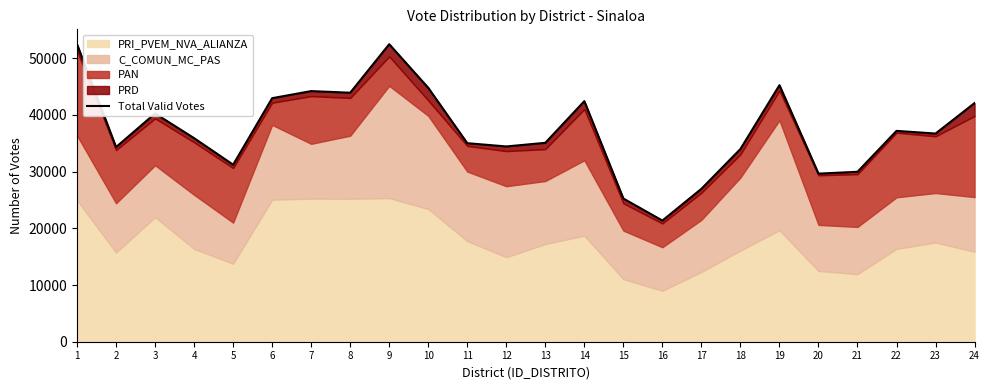

Rank the categories by value from lowest to highest.

16, 15, 17, 20, 21, 5, 18, 2, 12, 11, 13, 4, 23, 22, 3, 24, 14, 6, 8, 7, 10, 19, 1, 9